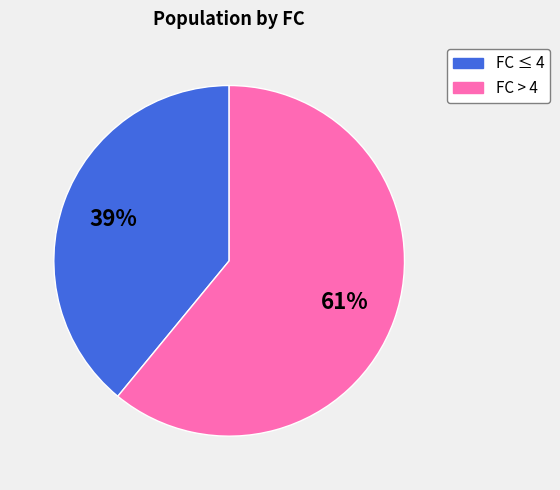

To the nearest percent, what is the difference between the largest and smallest slice percentages?

22%